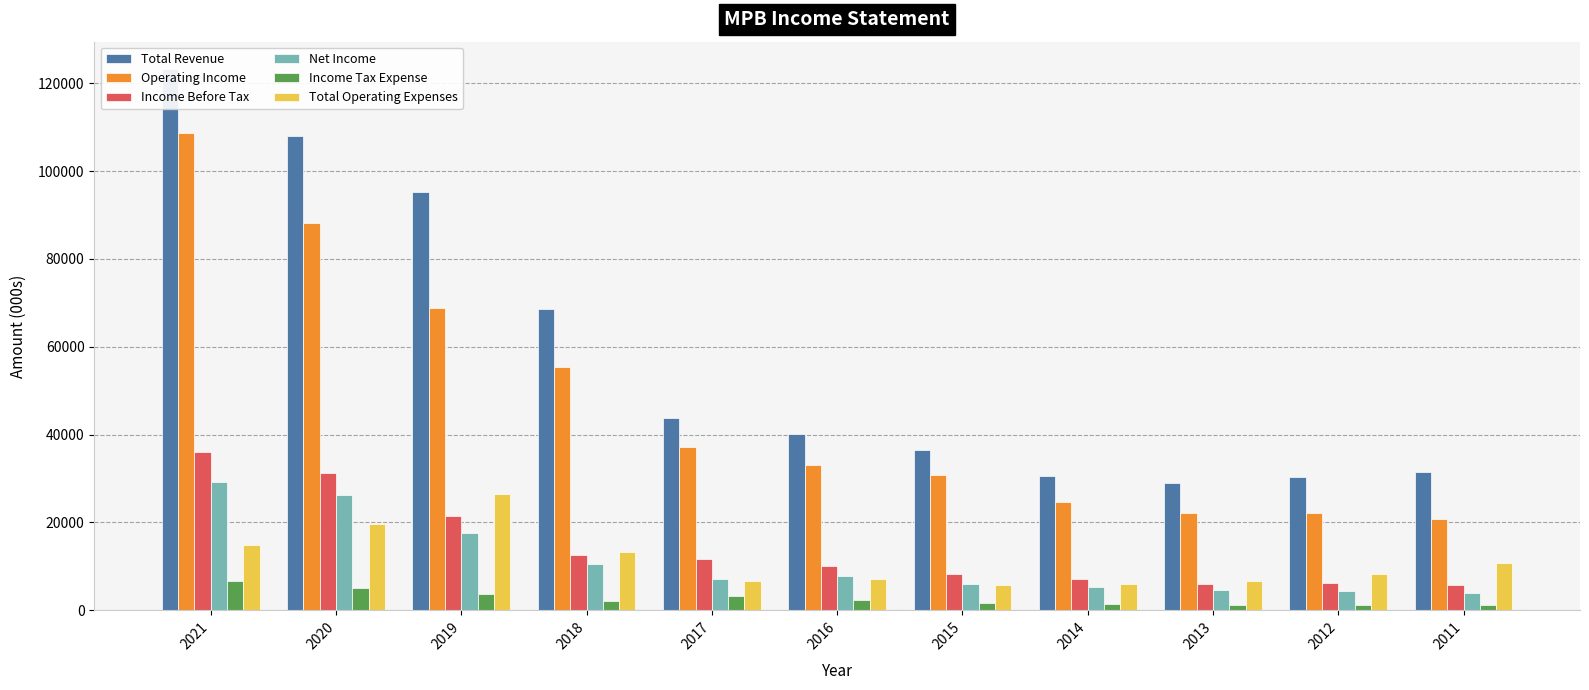

Does the chart contain any negative values?

No